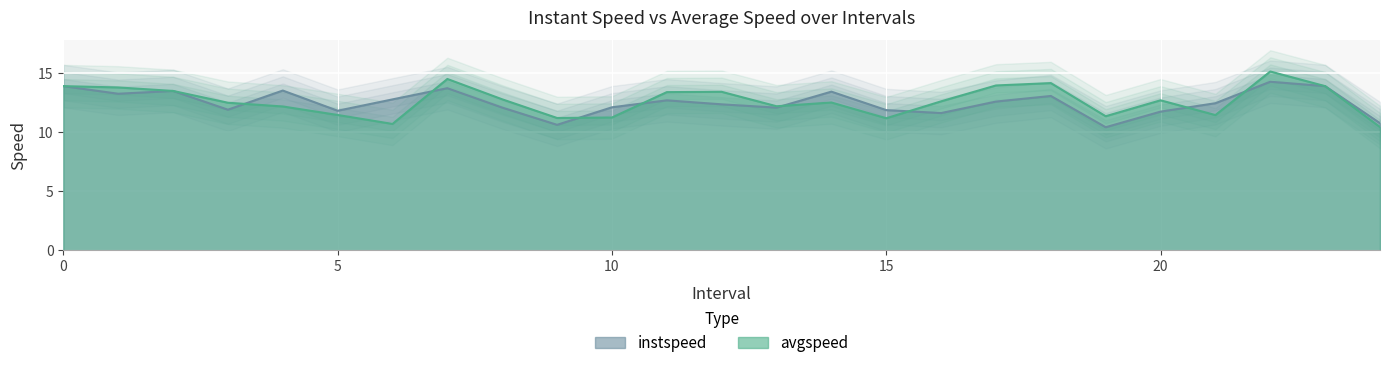

Where is instspeed nearest to the value 12?

13.0